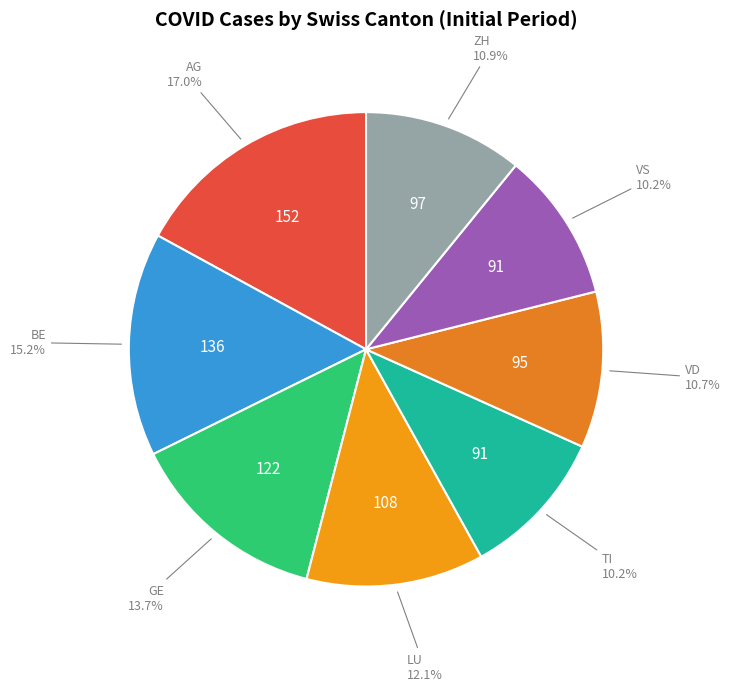

Combined, what portion of the pie is ZH and GE?

24.6%